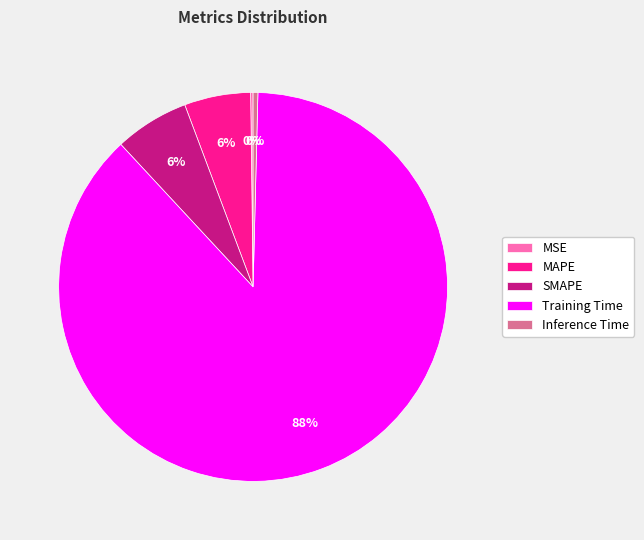

To the nearest percent, what is the average slice percentage?

20%